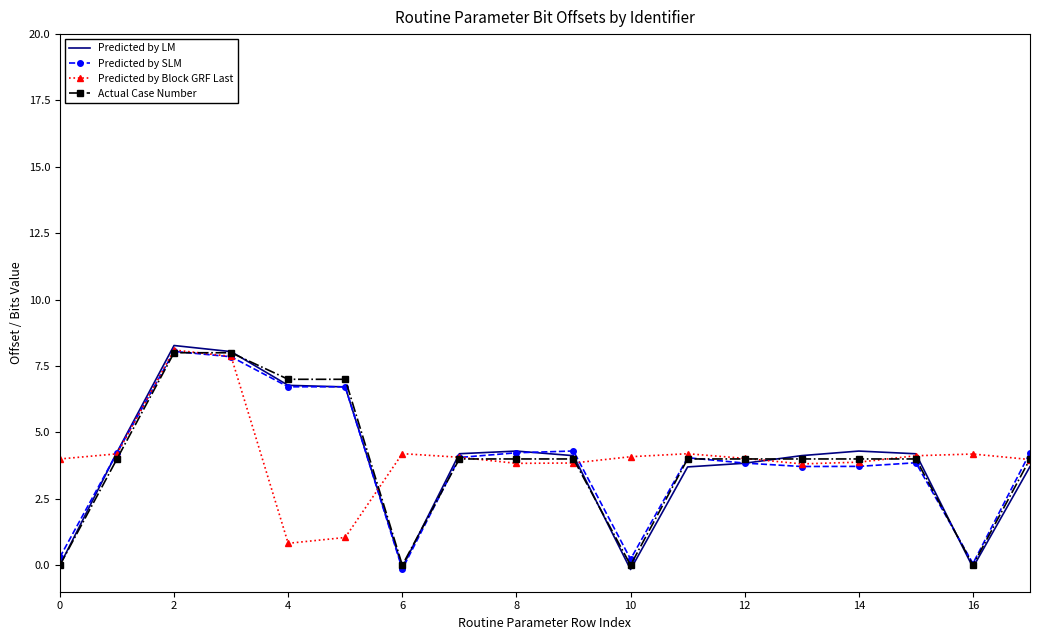

Which series has the largest range (max minus min)?

Predicted by LM